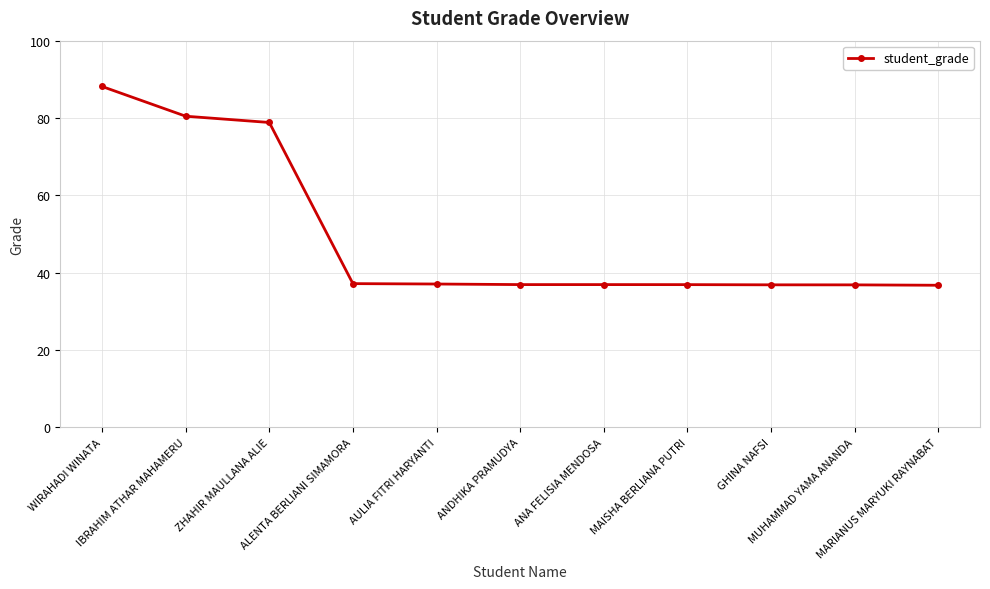

The chart shows a value of 36.8 at MUHAMMAD YAMA ANANDA. True or false?

True